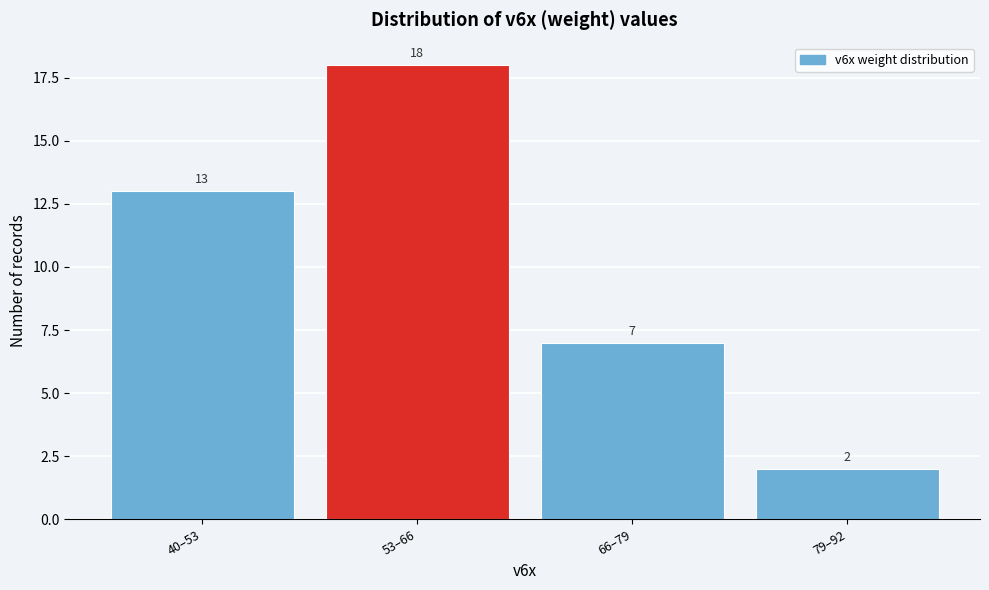

Reading right to left, transcribe all the data shown in this chart.

2	7	18	13